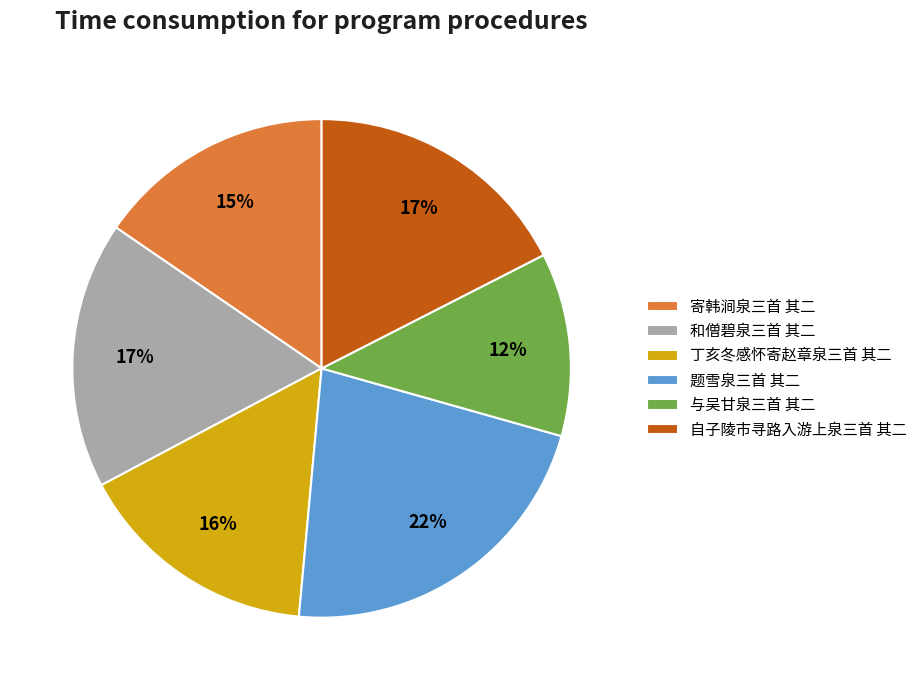

The 和僧碧泉三首 其二 slice represents 31% of the pie. True or false?

False